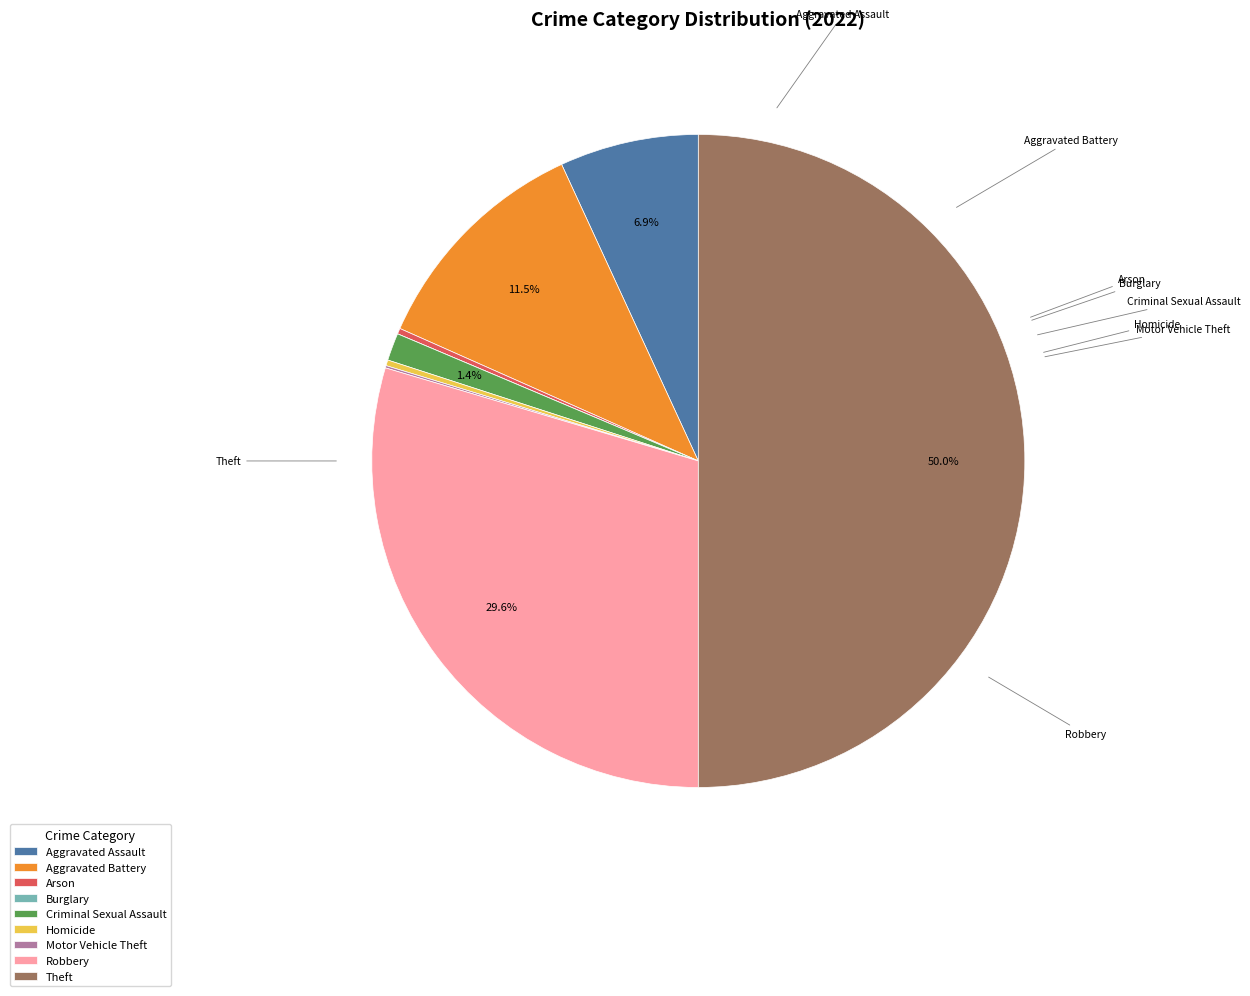

True or false: Robbery accounts for 41% of the total.

False